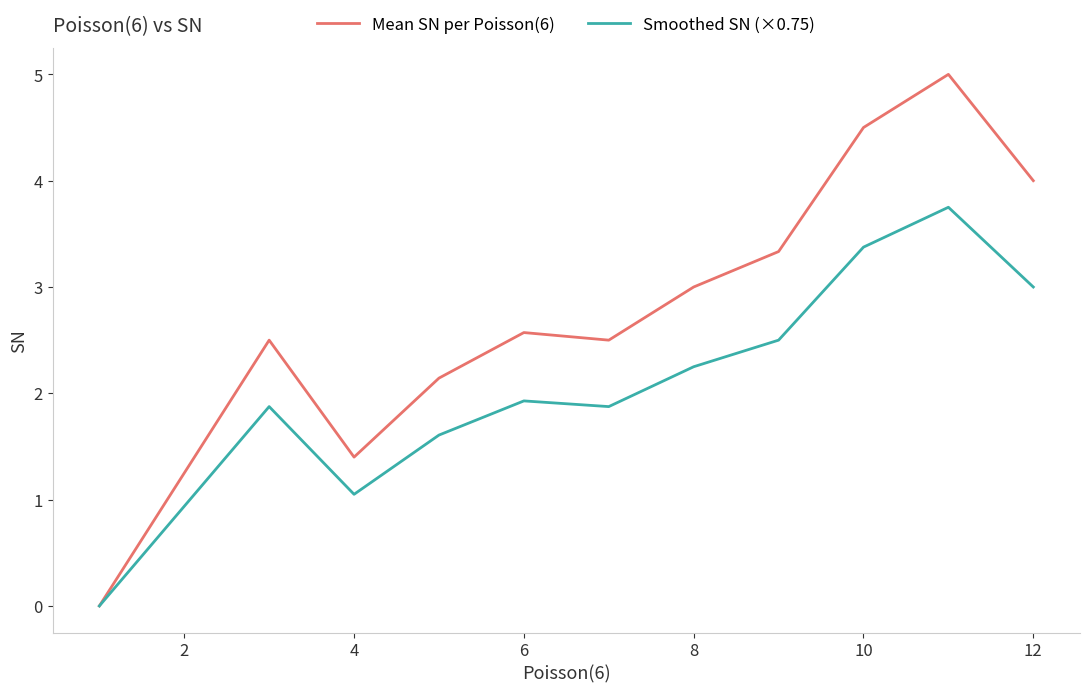

Which series has the largest total across all categories?

Mean SN per Poisson(6)